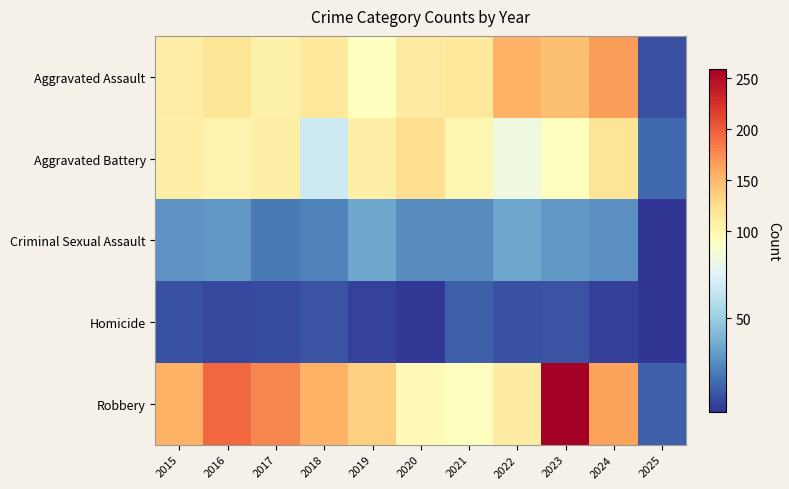

Which series has the widest spread of values?

Robbery